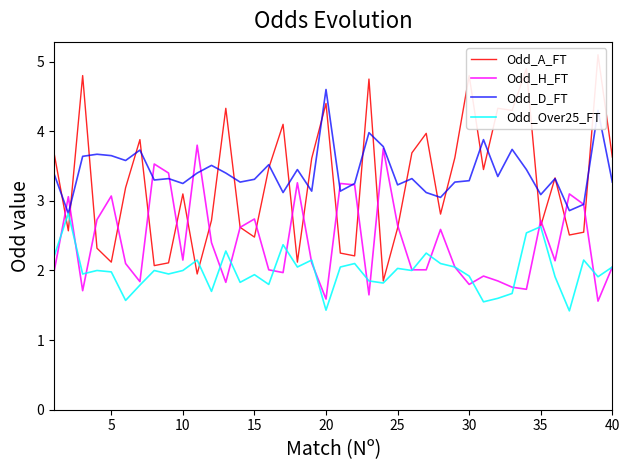

How many interior local valleys does the Odd_D_FT series have?

13